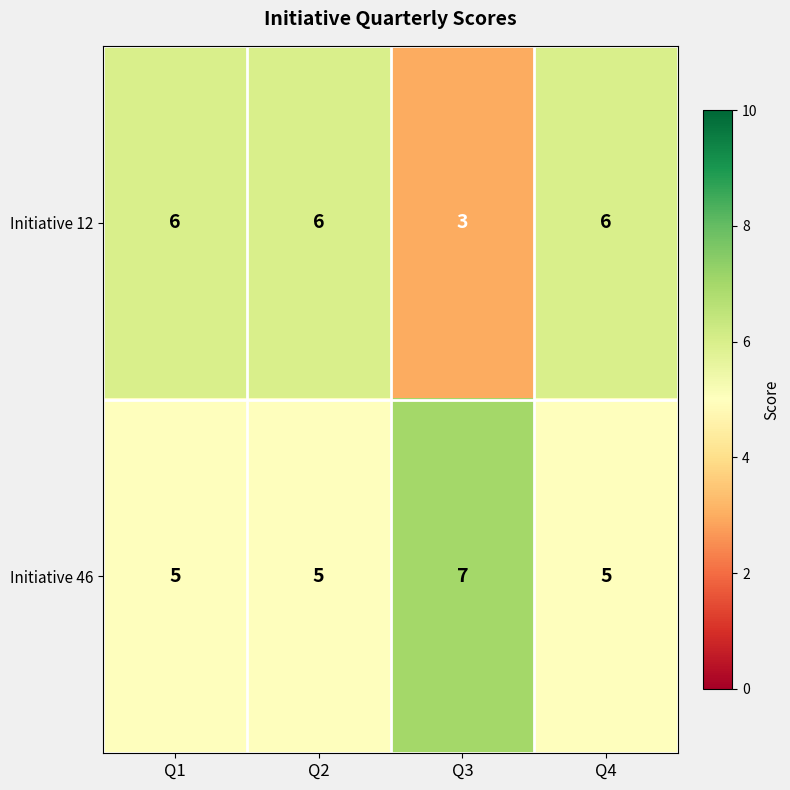

Reading left to right, transcribe all the data shown in this chart.

Initiative 12: 6	6	3	6
Initiative 46: 5	5	7	5